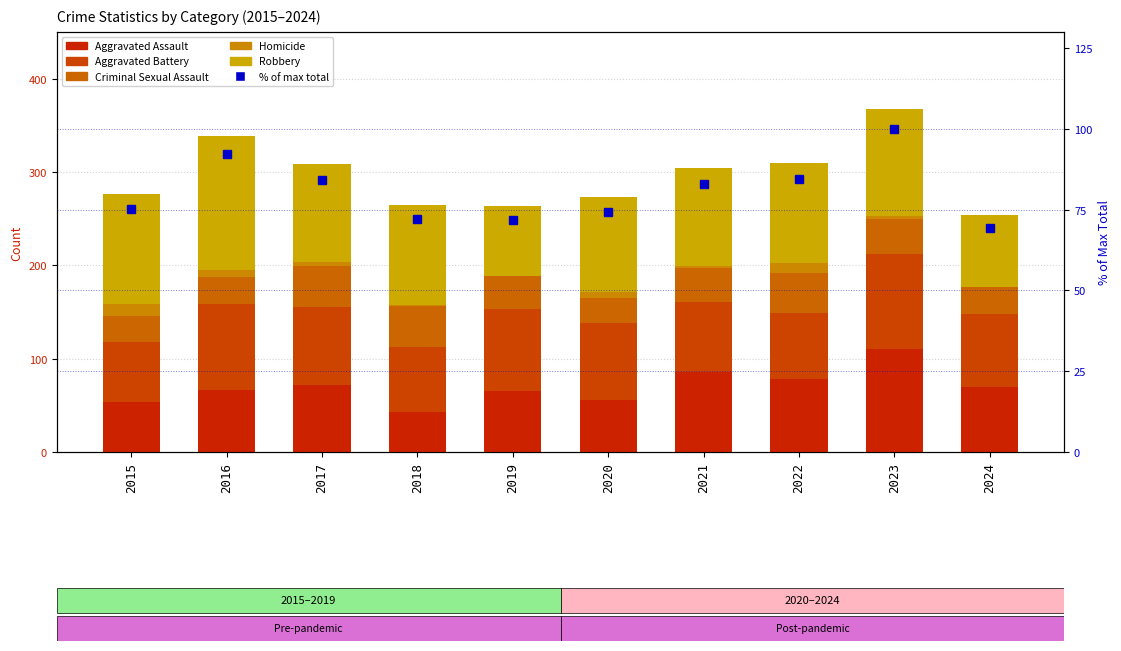

How many data points in Robbery are above 107?

4